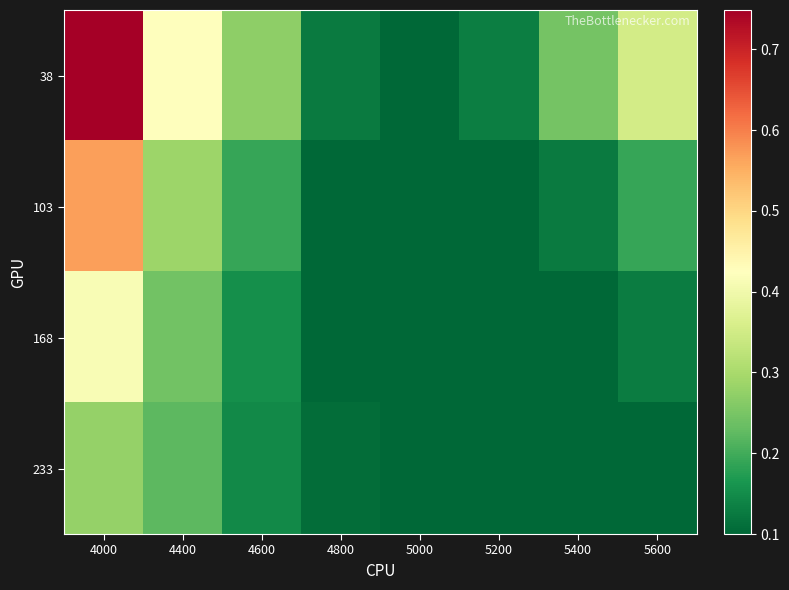

What is the smallest value displayed?

0.1